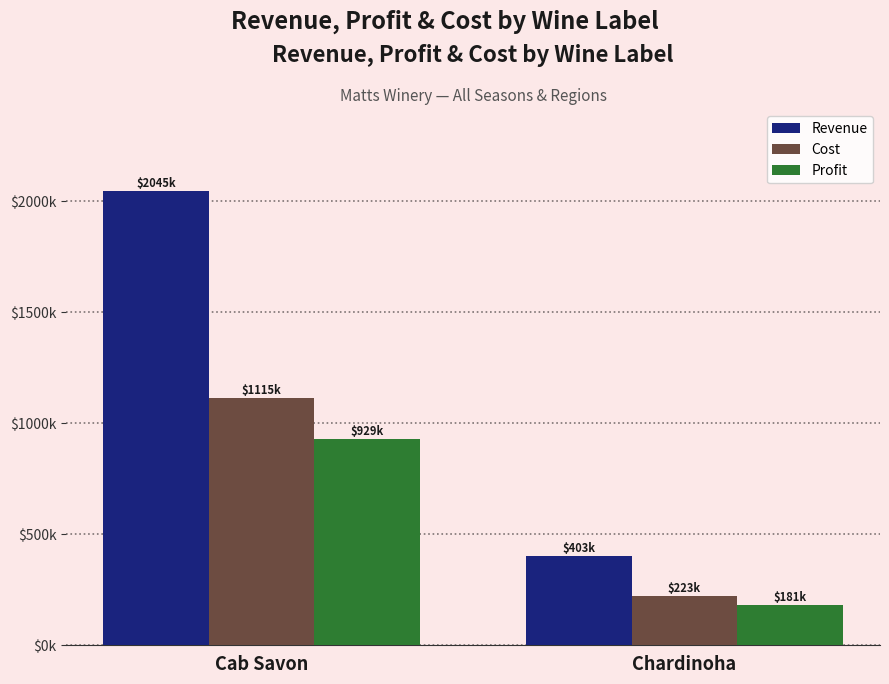

Reading right to left, what are all the values shown in this chart?

Revenue: Chardinoha=403425	Cab Savon=2044845
Cost: Chardinoha=222750	Cab Savon=1115370
Profit: Chardinoha=180675	Cab Savon=929475